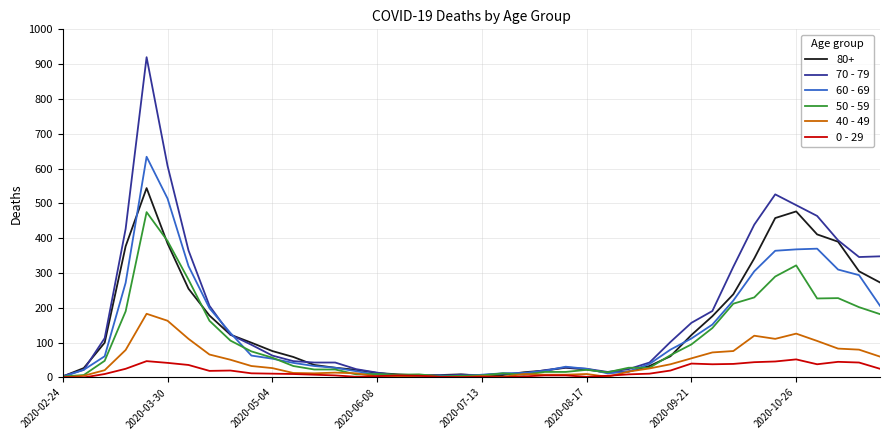

What is the difference between the maximum and minimum values in the 0 - 29 series?

52